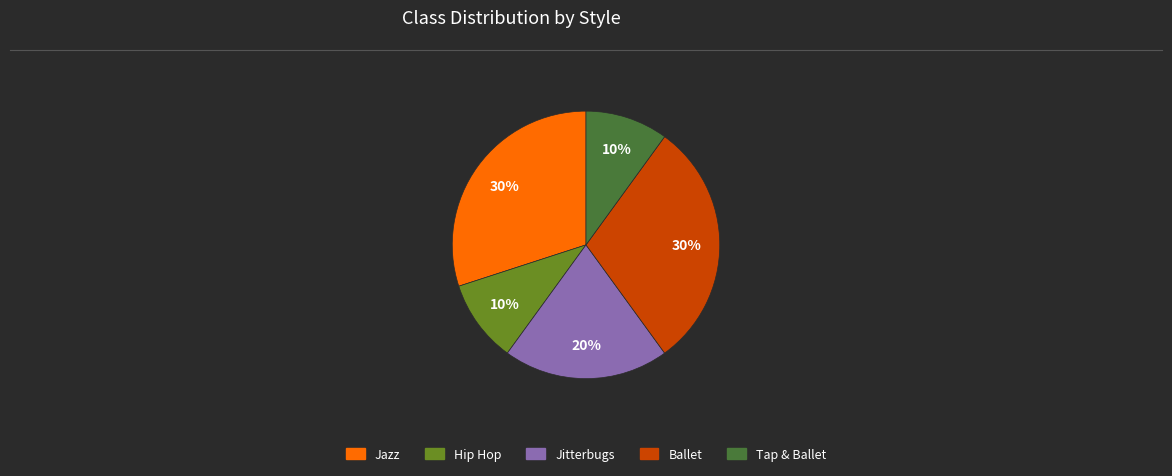

Is Jazz the majority of the pie?

No